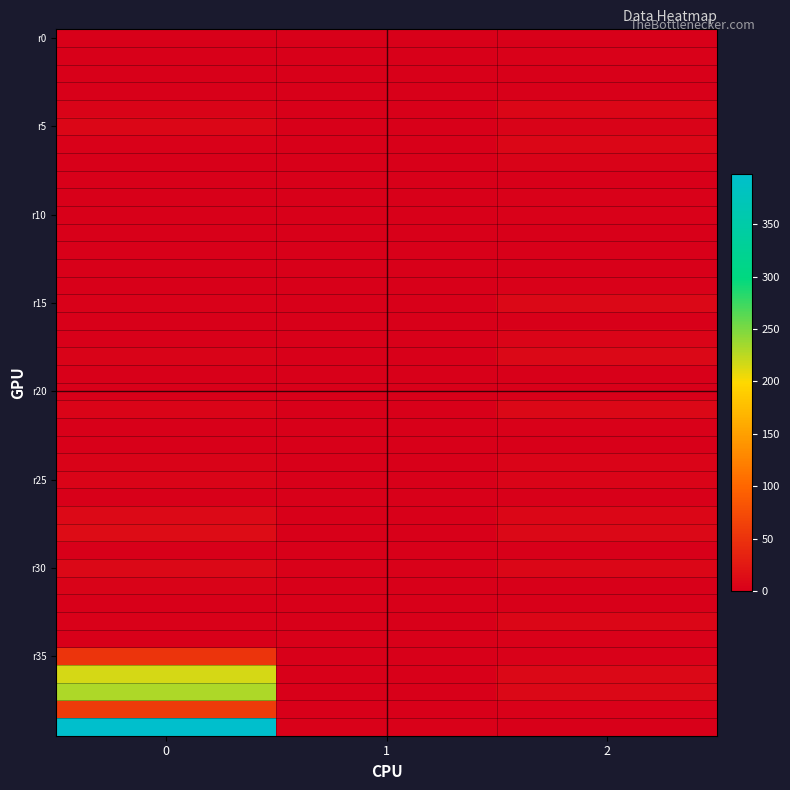

At how many categories does at least one series exceed 396?

1